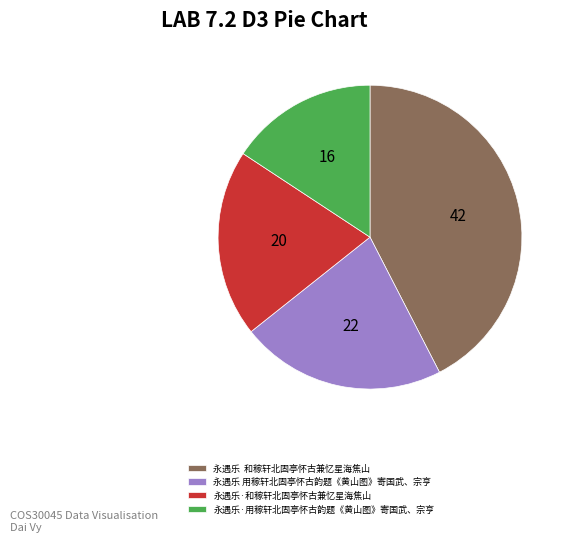

Which has a higher value, 永遇乐·用稼轩北固亭怀古韵题《黄山图》寄国武、宗亨 or 永遇乐·和稼轩北固亭怀古兼忆星海焦山?

永遇乐·和稼轩北固亭怀古兼忆星海焦山